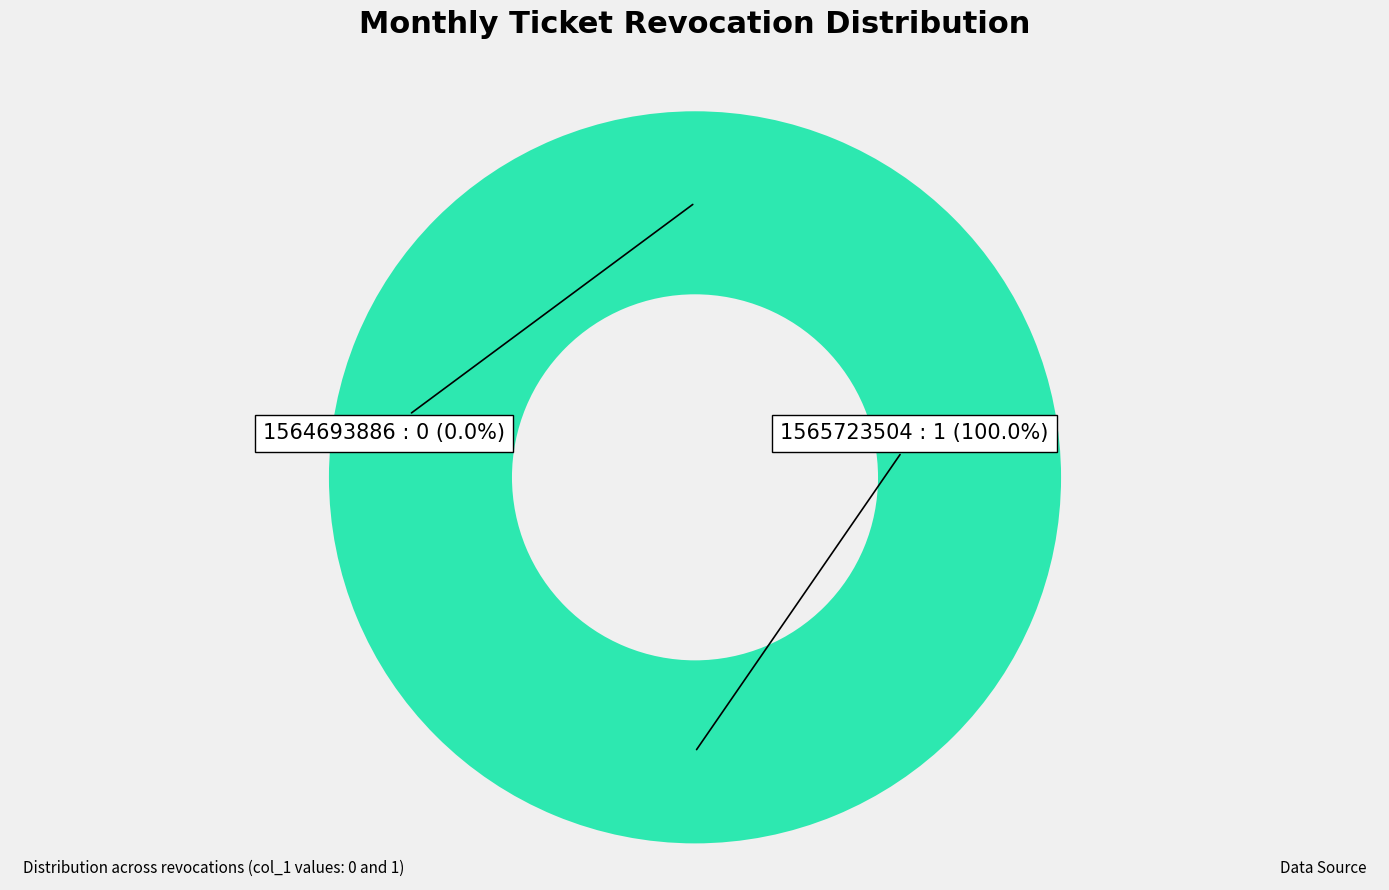

What is the total percentage of 1564693886 and 1565723504?

100.0%